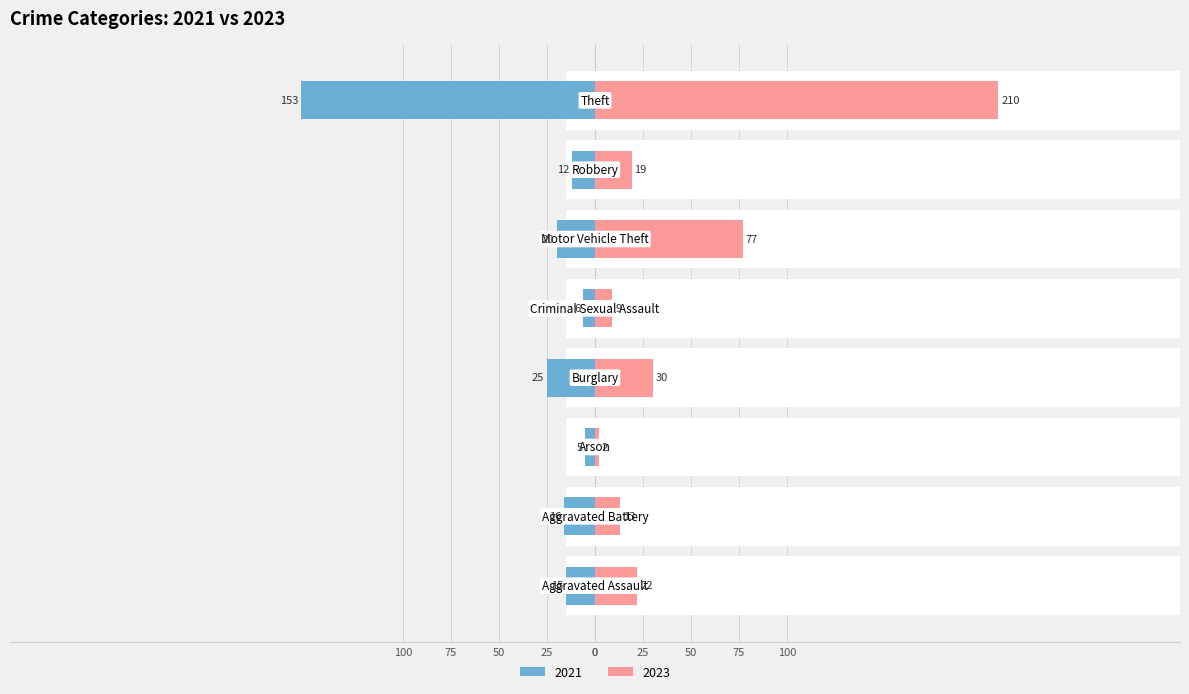

What position from the left is Criminal Sexual Assault?

5